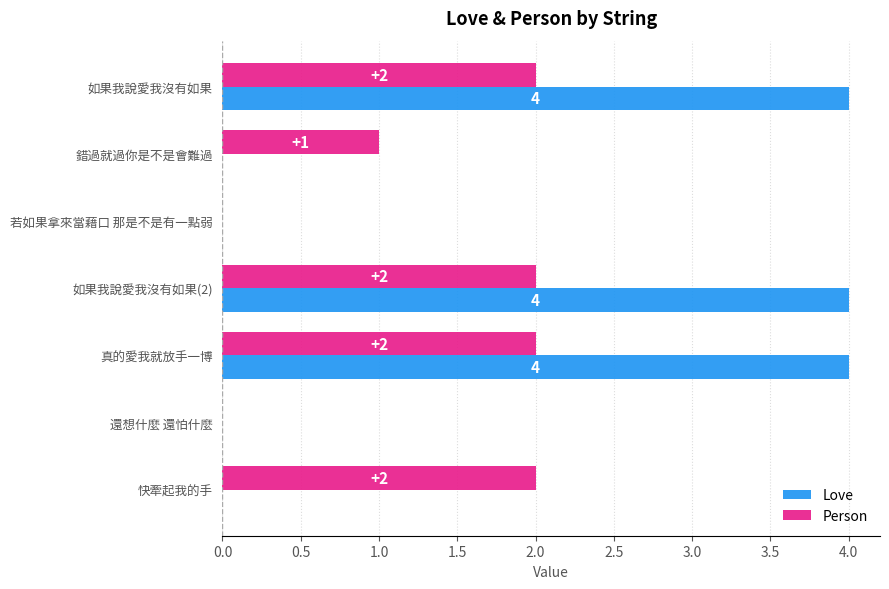

What is the total value across all series at 如果我說愛我沒有如果(2)?

6